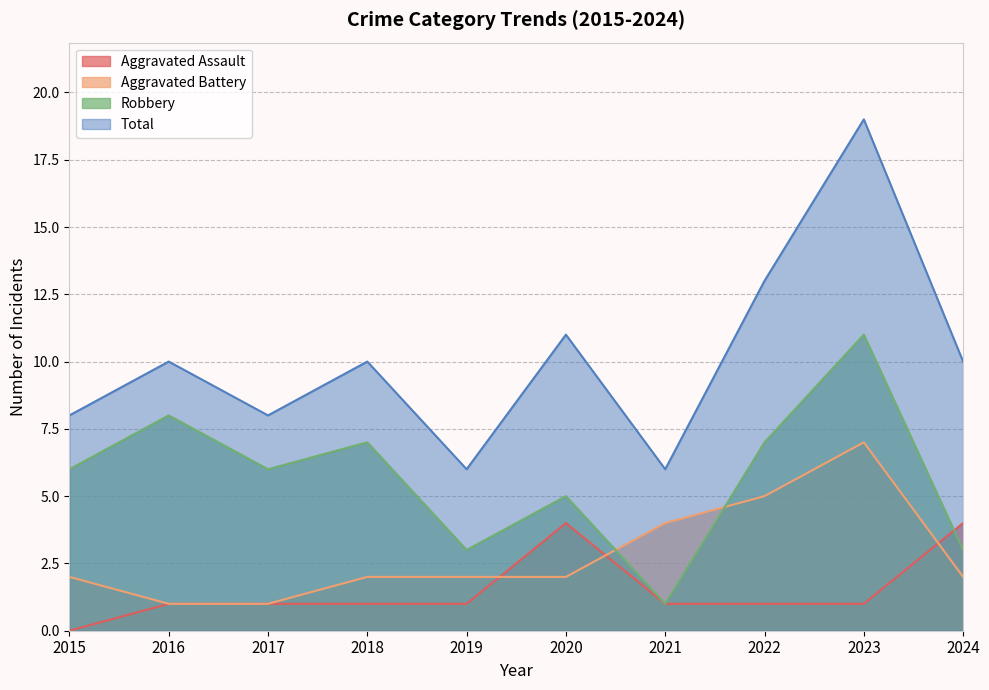

Reading right to left, extract all data points from this chart.

Aggravated Assault: 4	1	1	1	4	1	1	1	1	0
Aggravated Battery: 2	7	5	4	2	2	2	1	1	2
Robbery: 3	11	7	1	5	3	7	6	8	6
Total: 10	19	13	6	11	6	10	8	10	8